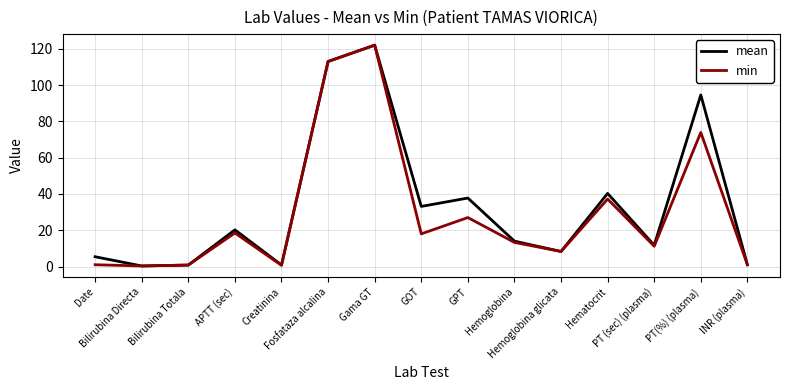

True or false: mean has a value of 32.3 at APTT (sec).

False